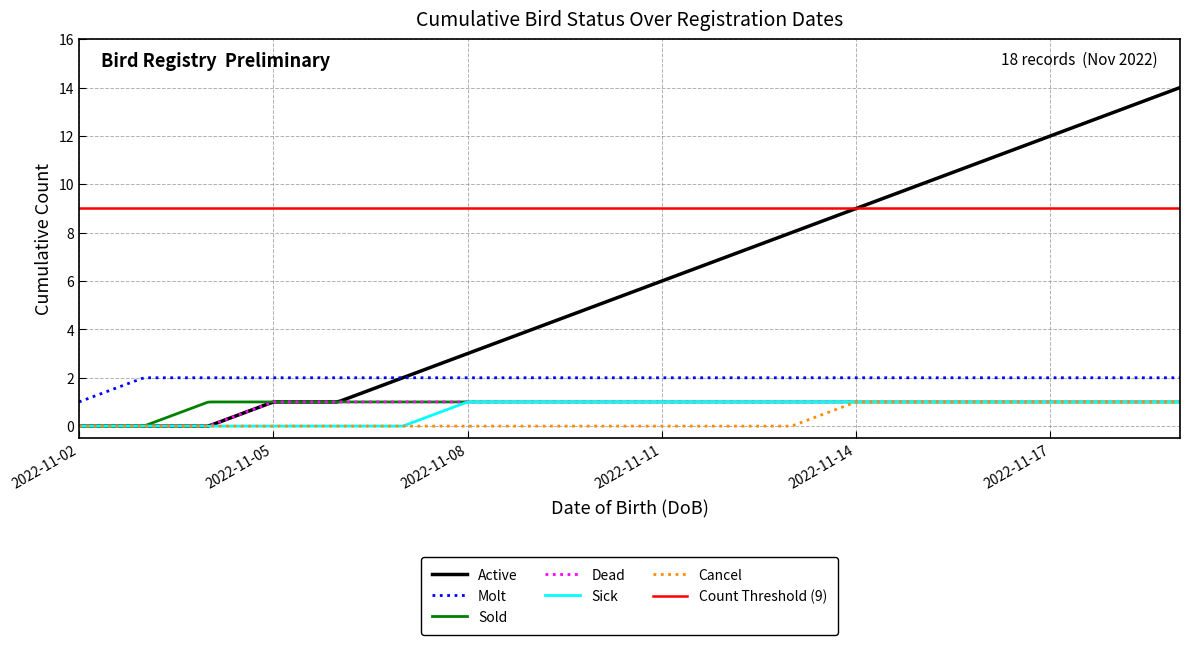

True or false: Cancel and Molt intersect in this chart.

False